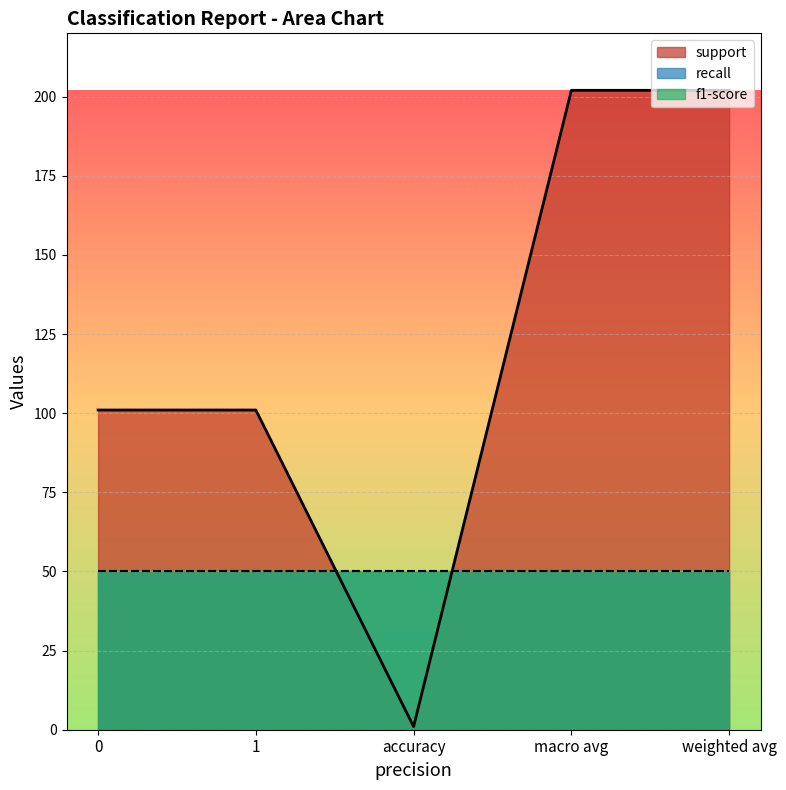

The f1-score series shows 2 at 0. True or false?

False